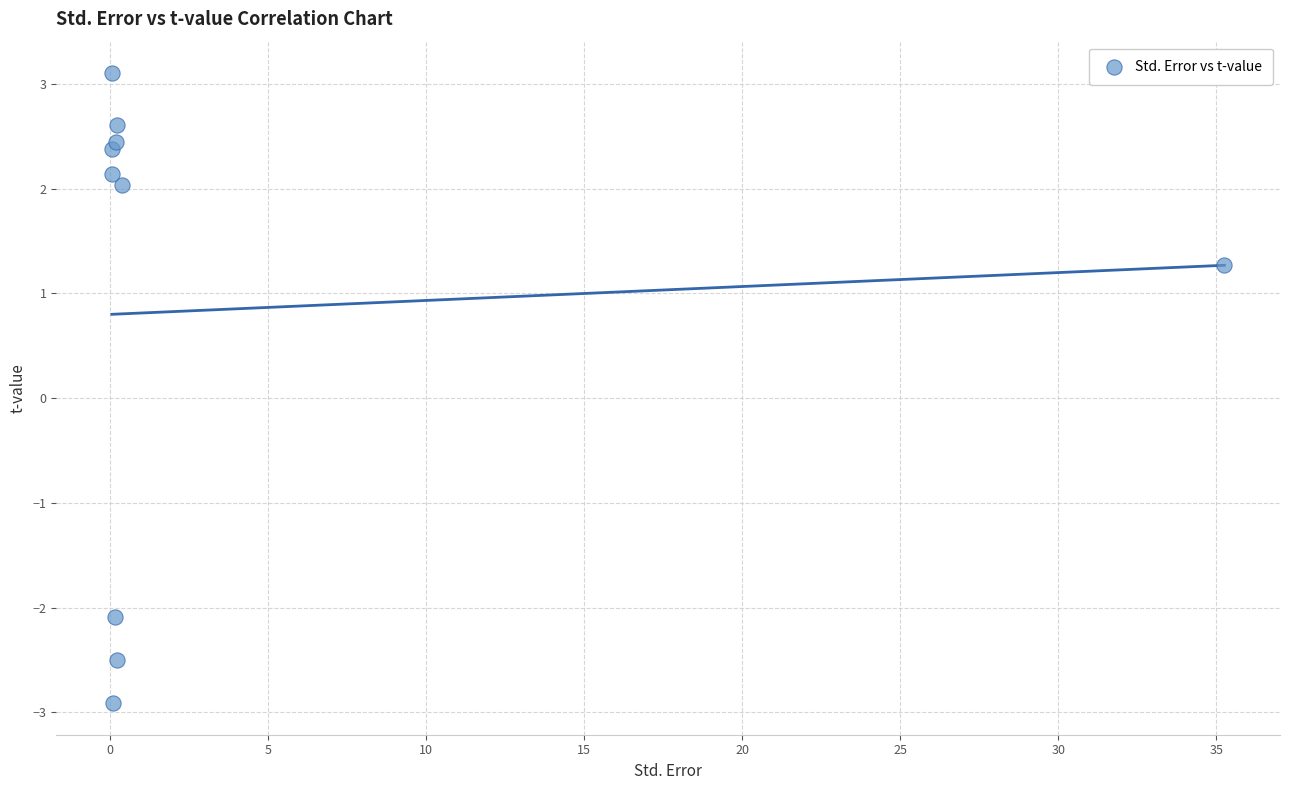

What Y value in the scatter plot is closest to 0?

1.3